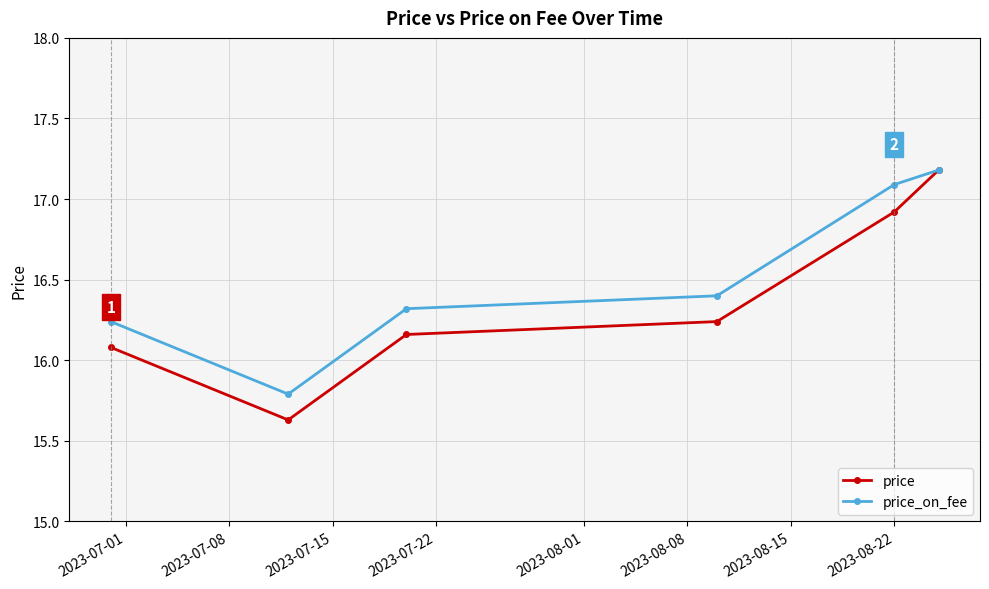

What is the greatest value displayed?

17.2